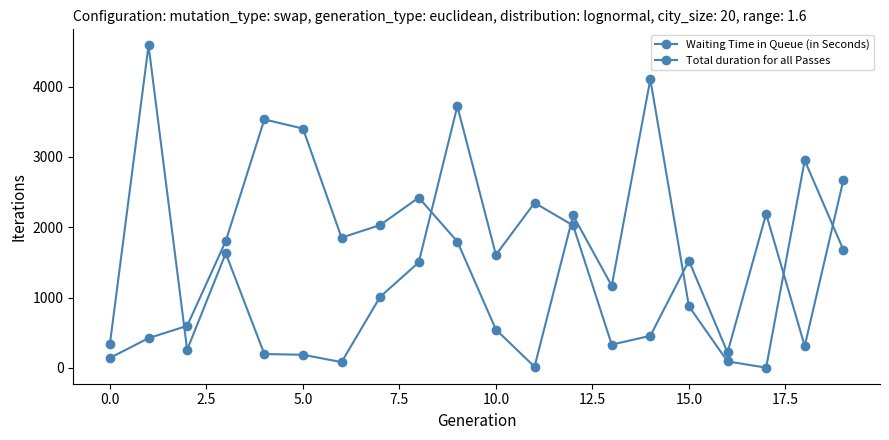

Does the chart have visible grid lines?

No